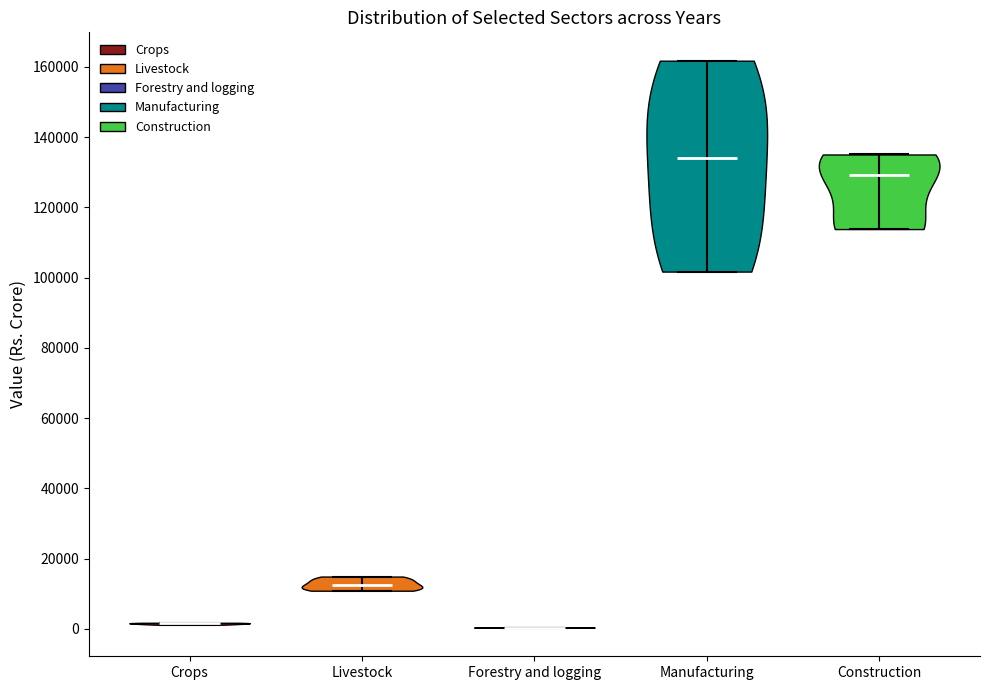

Which violin has the highest median line?

Manufacturing